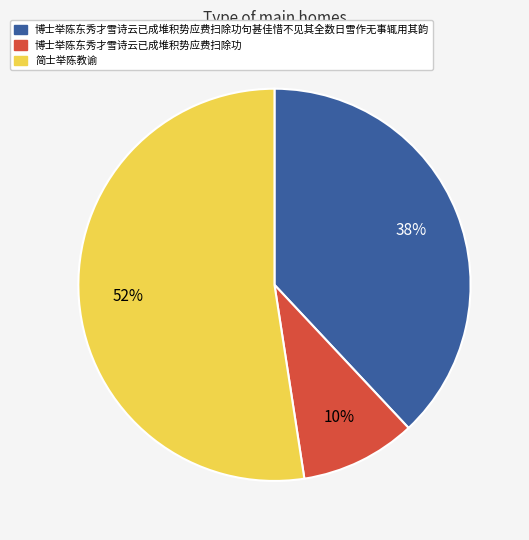

Is there a majority slice in this chart?

Yes